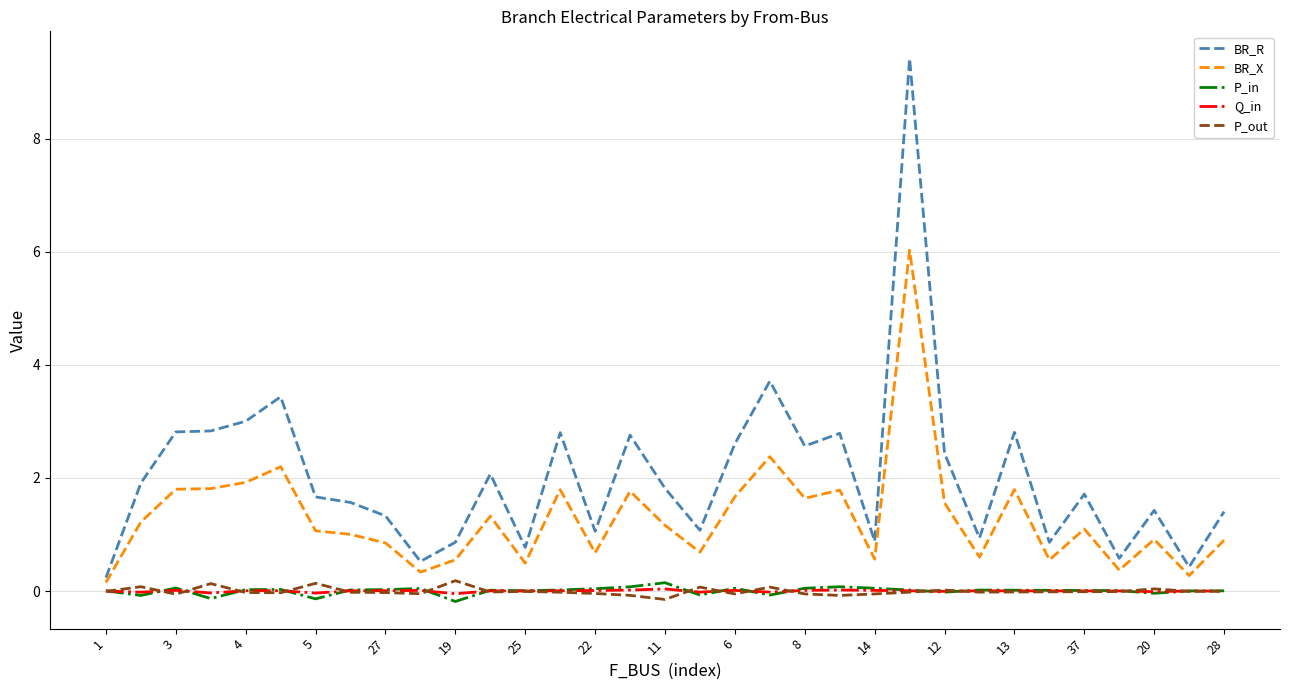

Which series has the largest total across all categories?

BR_R